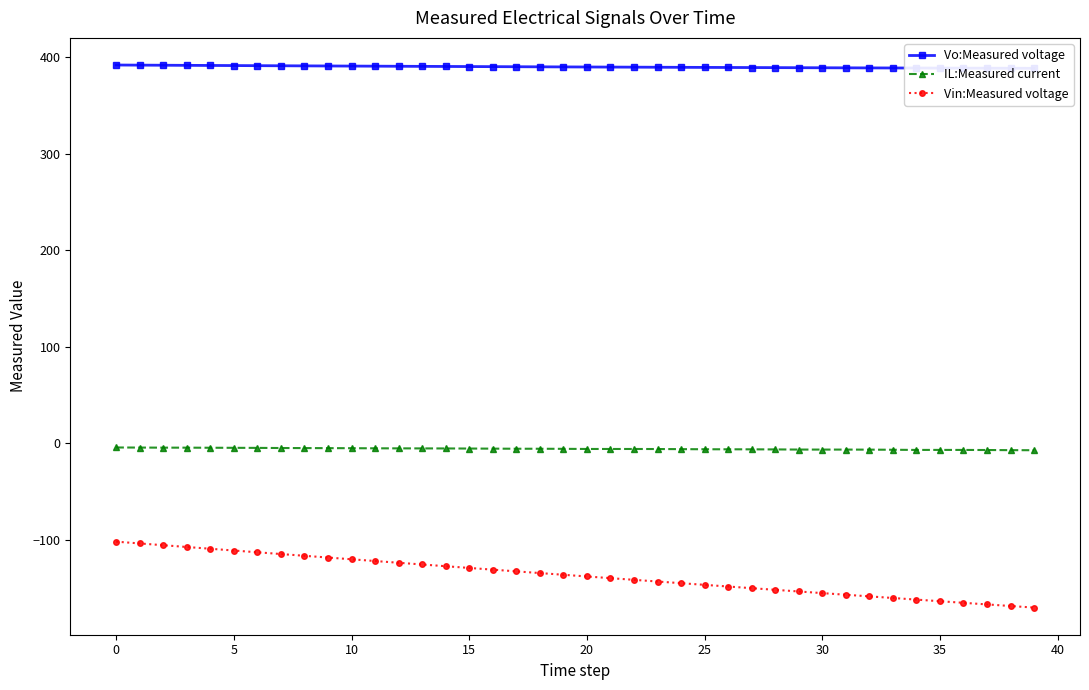

Between 20 and 39, which is larger?

20